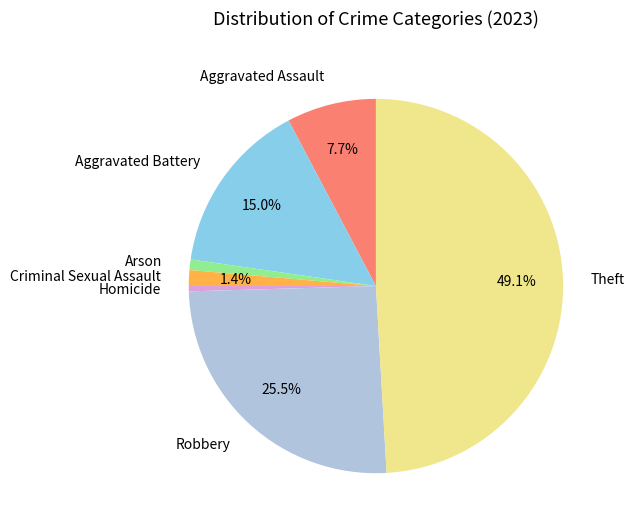

To the nearest percent, what portion does Aggravated Battery represent?

15%